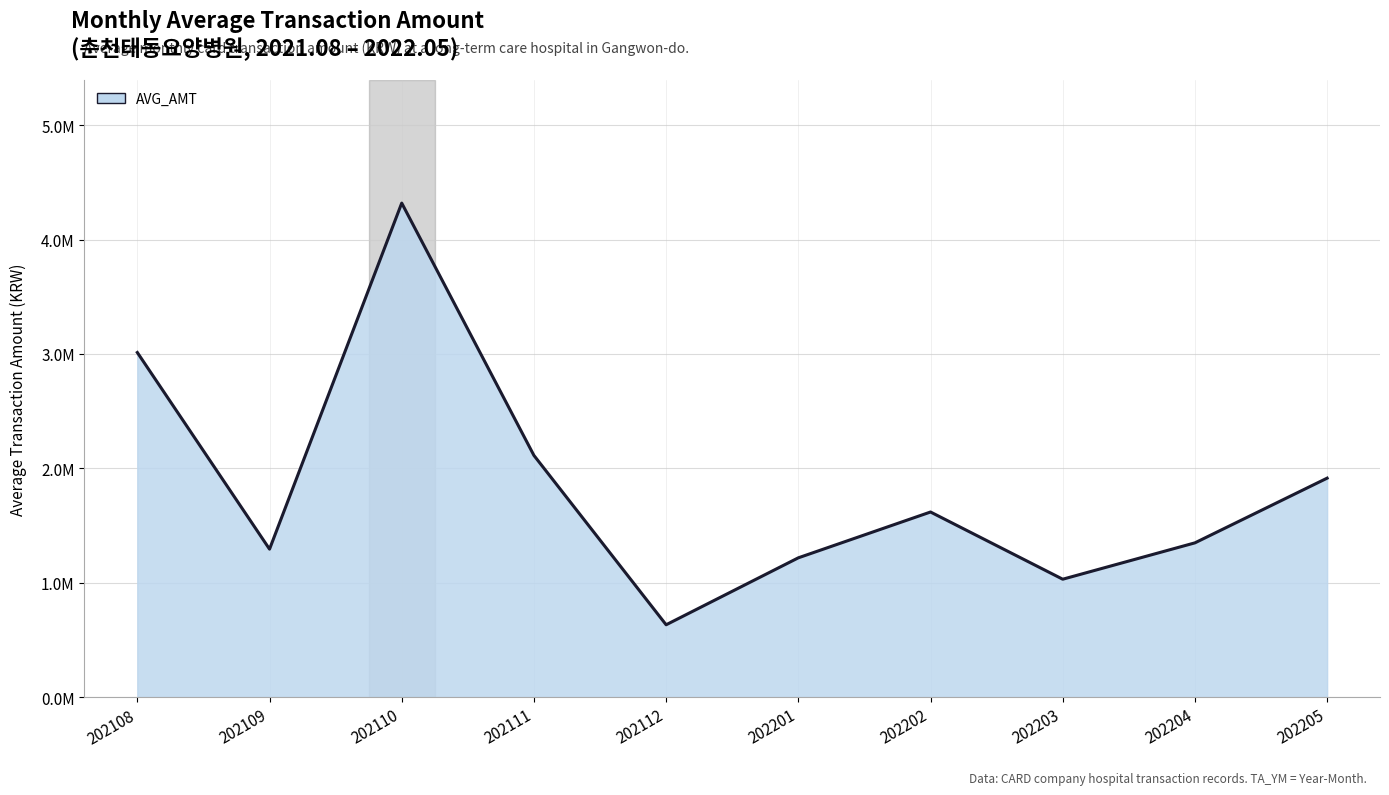

Which label corresponds to the smallest value in the chart?

202112